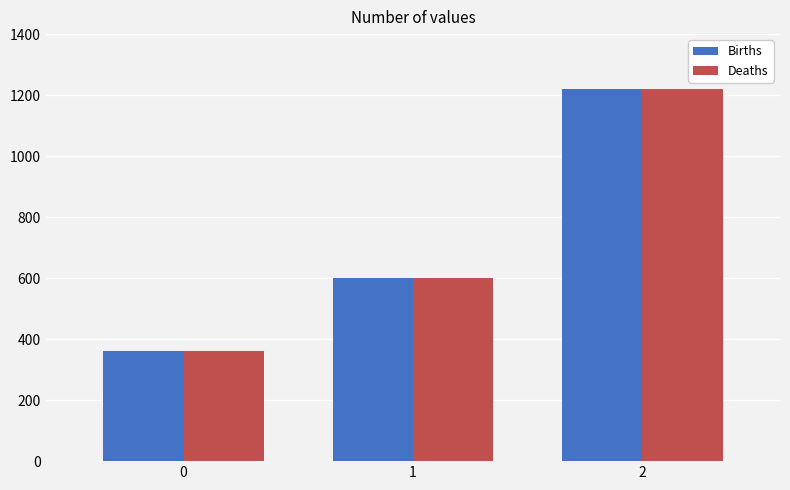

What are all the series names shown in the legend?

Births, Deaths